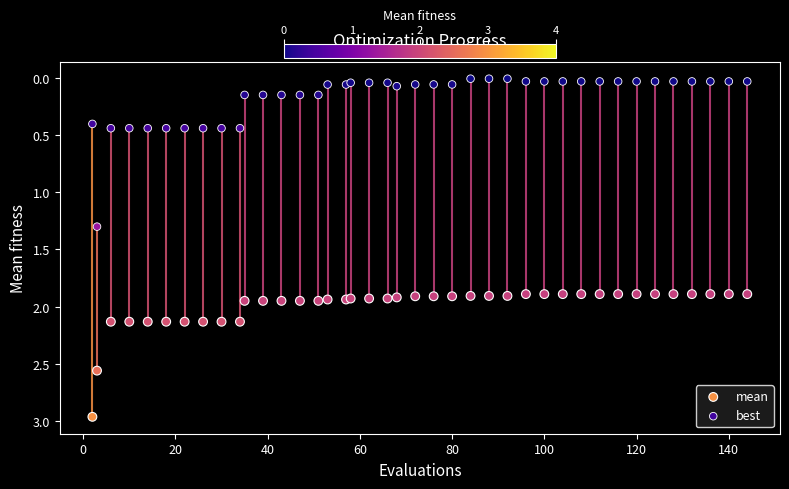

Which series reaches the minimum Y coordinate?

best